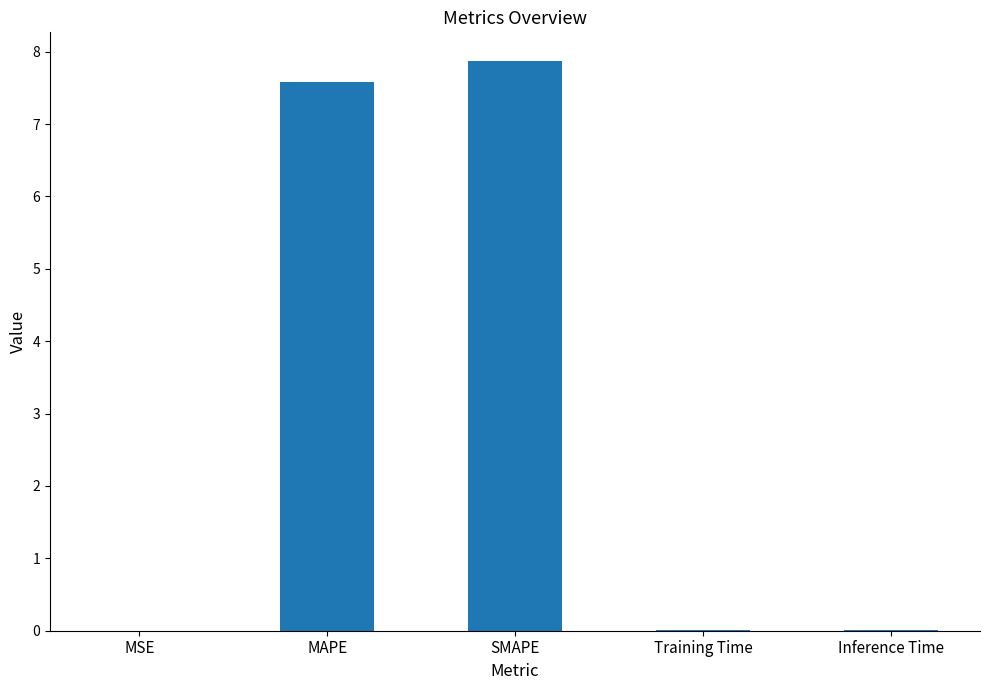

What is the sum of the values at SMAPE and MAPE?

15.4